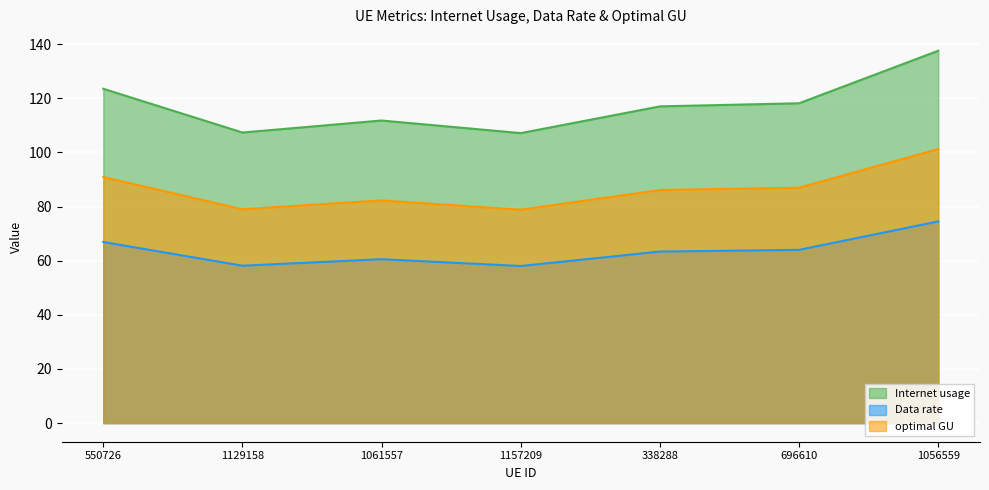

What is the spread (max minus min) of values at 696610?

54.2